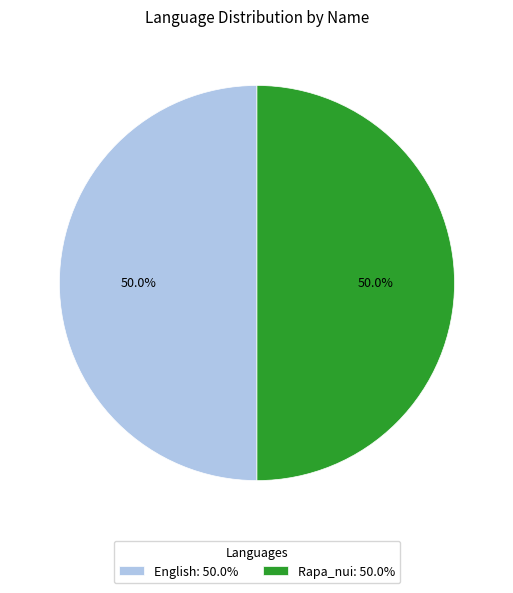

Do English: 50.0% and Rapa_nui: 50.0% together represent more than half of the pie?

Yes